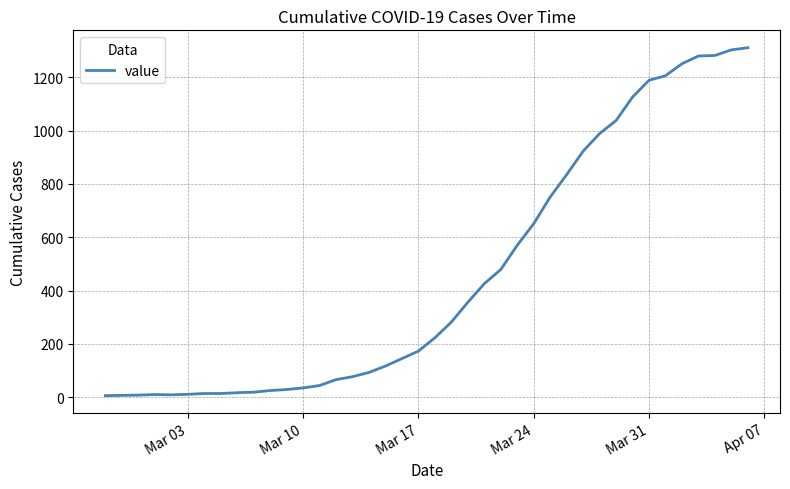

What is the greatest value displayed?

1311